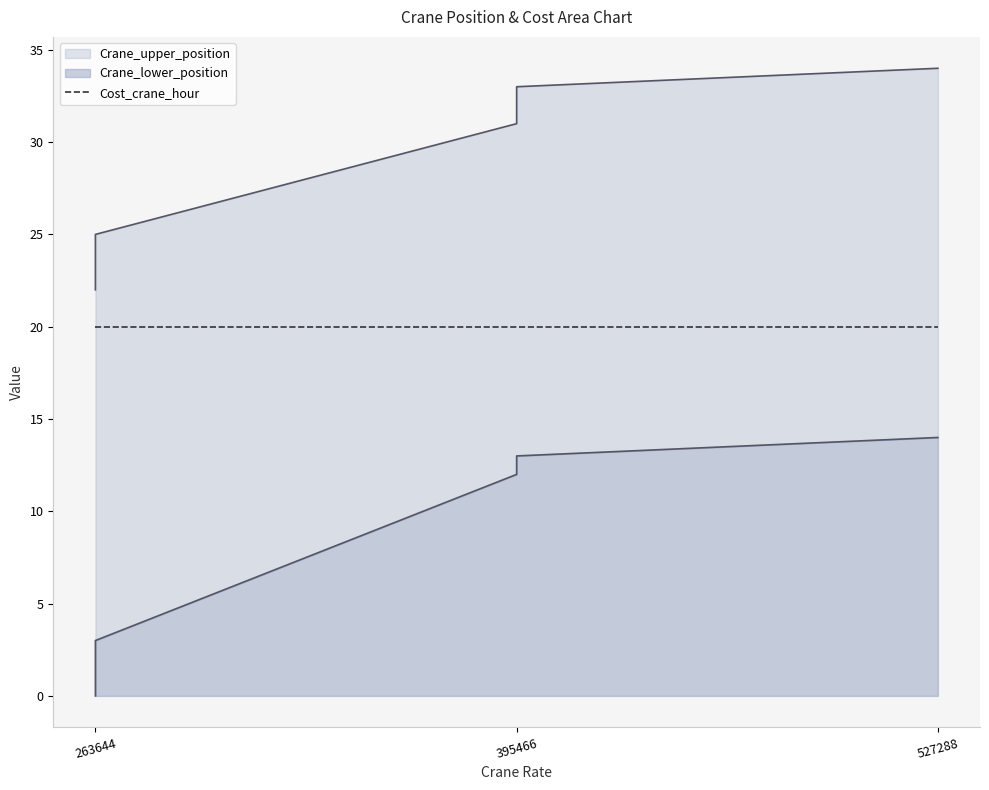

True or false: Crane_lower_position and Crane_upper_position intersect in this chart.

False